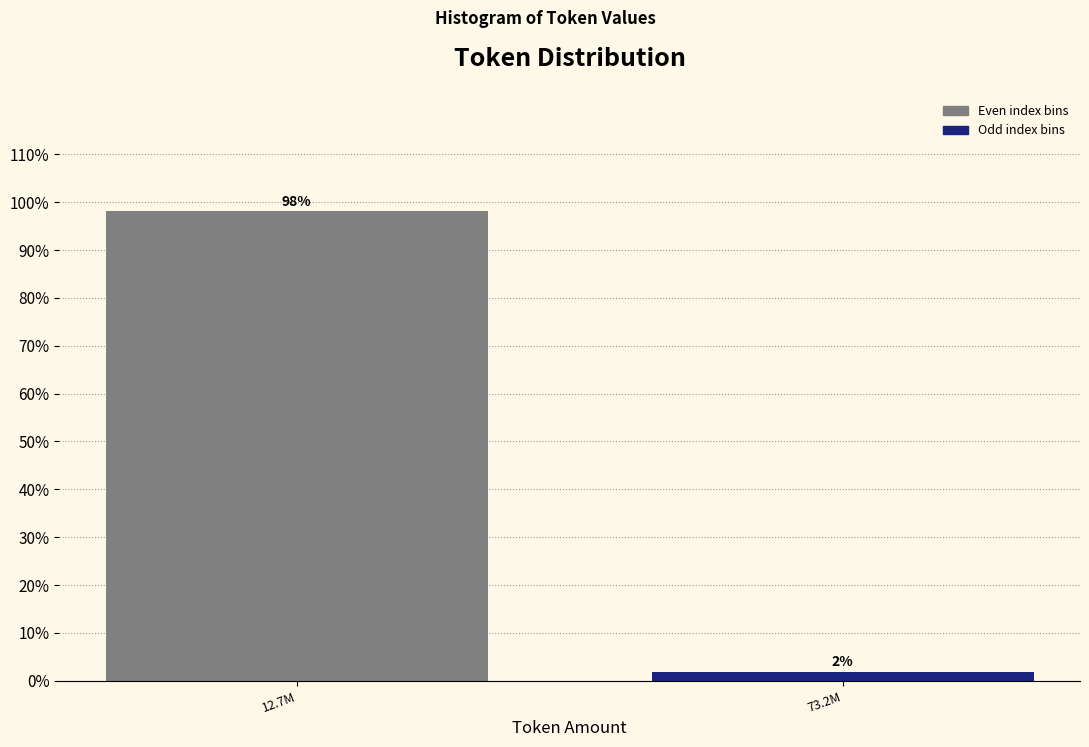

Between 12.7M and 73.2M, which is larger?

12.7M